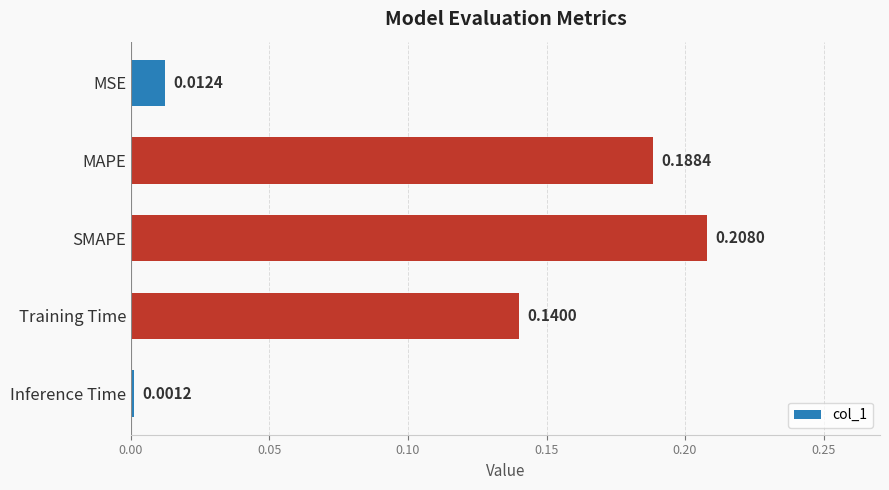

What is the label of the 4th bar from the bottom?

MAPE